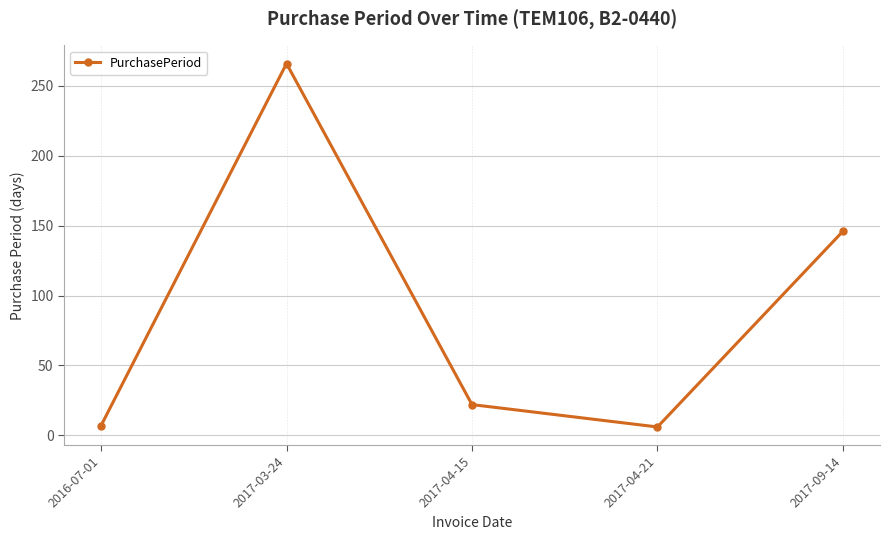

What is the difference between the maximum and minimum values?

260